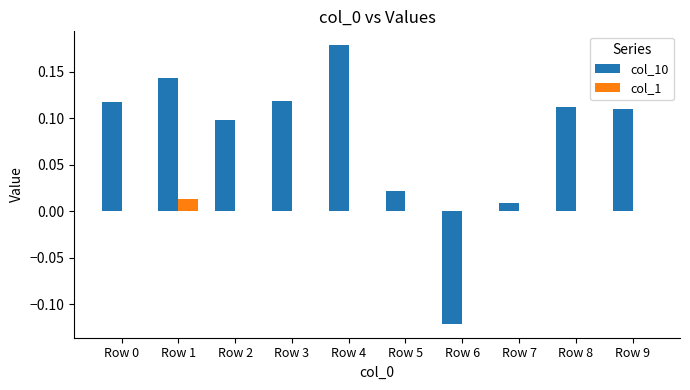

How many distinct data groups are displayed?

2